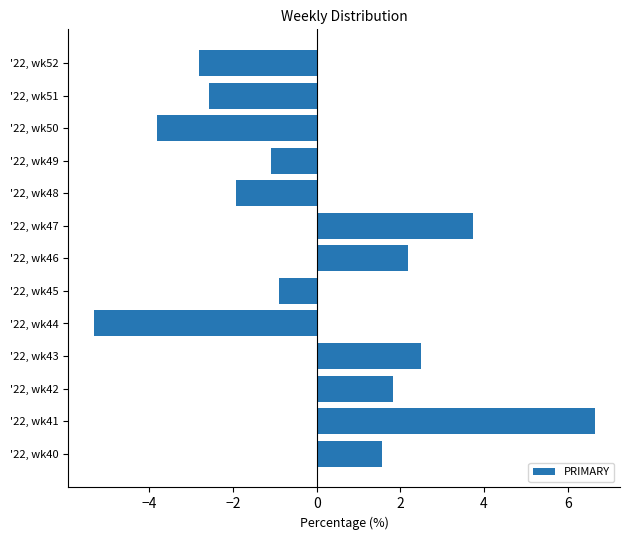

Which label corresponds to the smallest value in the chart?

'22, wk44